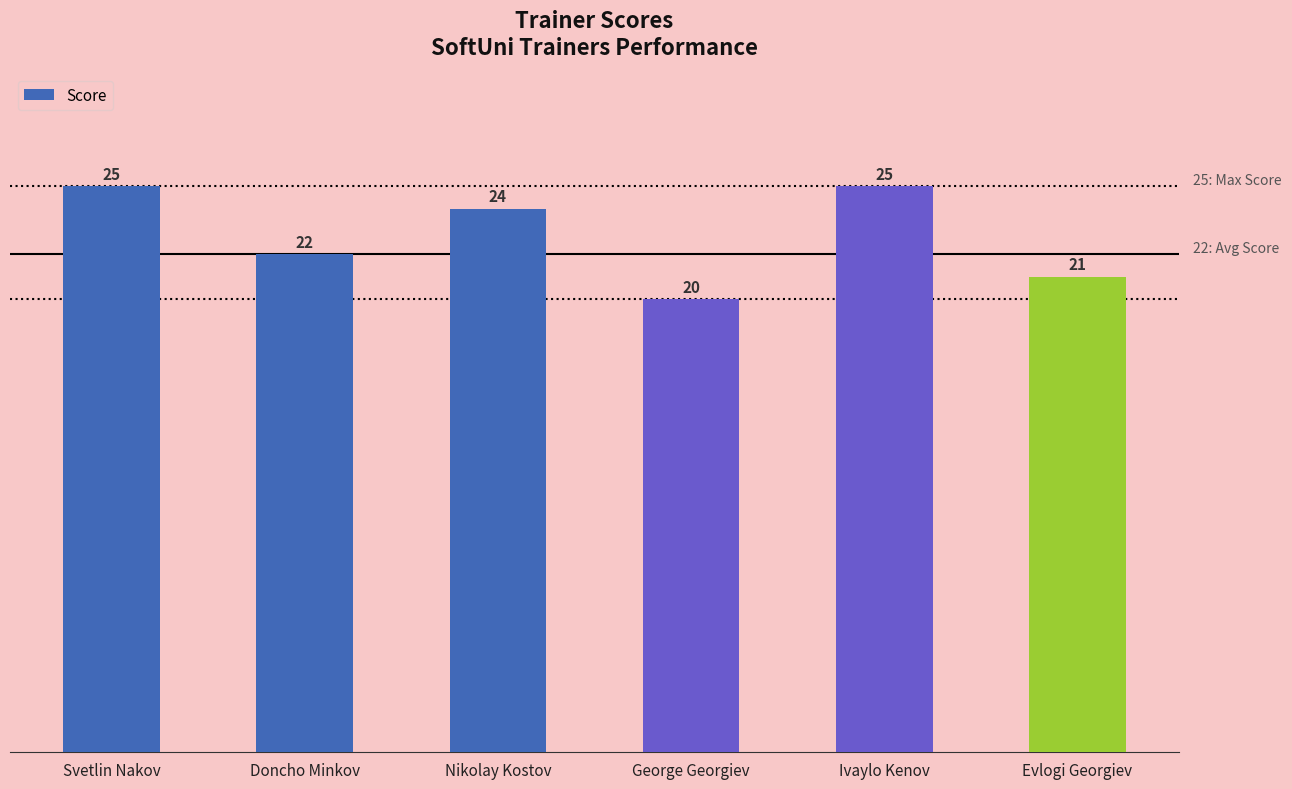

The chart shows a value of 35 at Evlogi Georgiev. True or false?

False